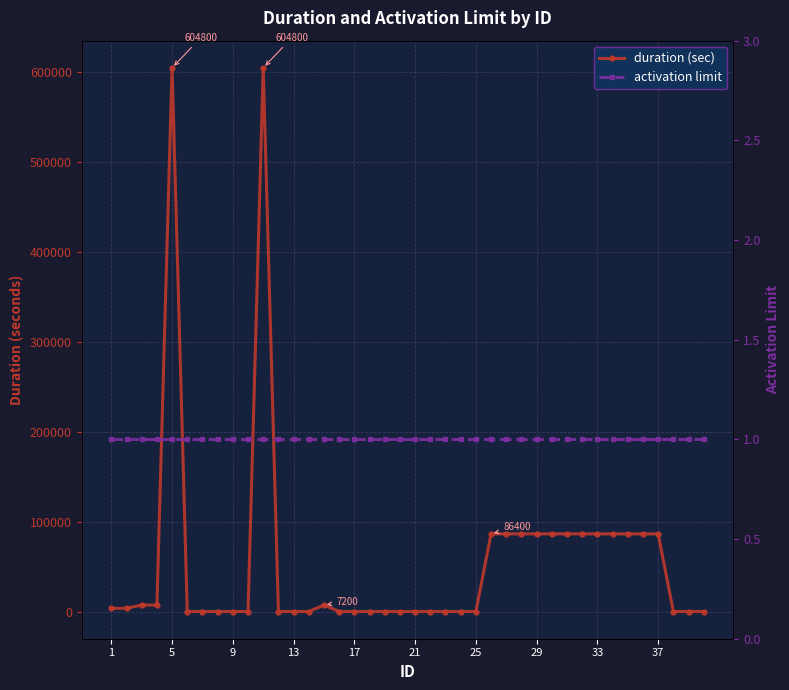

The limit|激活次数 series shows 1 at 29. True or false?

True